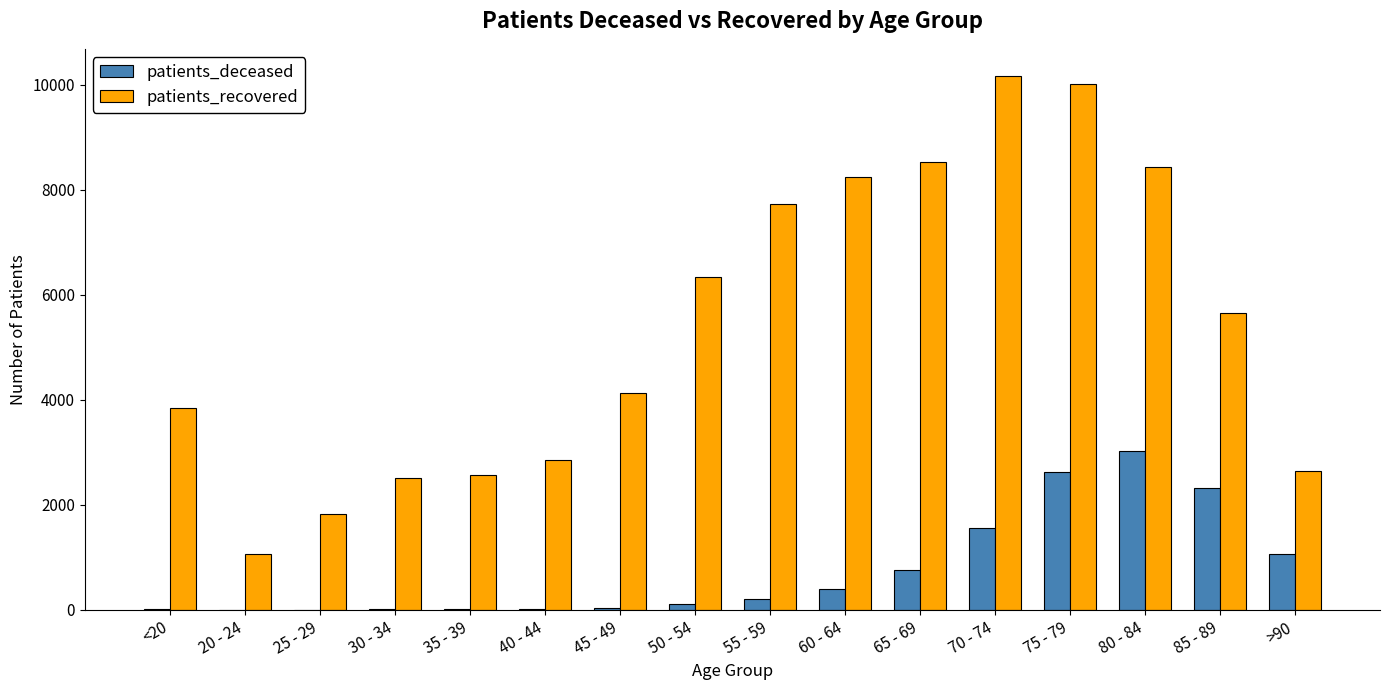

Is the value of patients_recovered at 75 - 79 greater than the value of patients_deceased at 40 - 44?

Yes